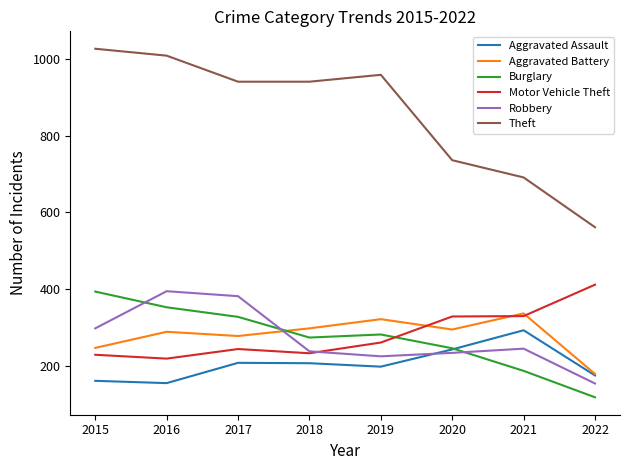

At how many categories does at least one series exceed 134?

8